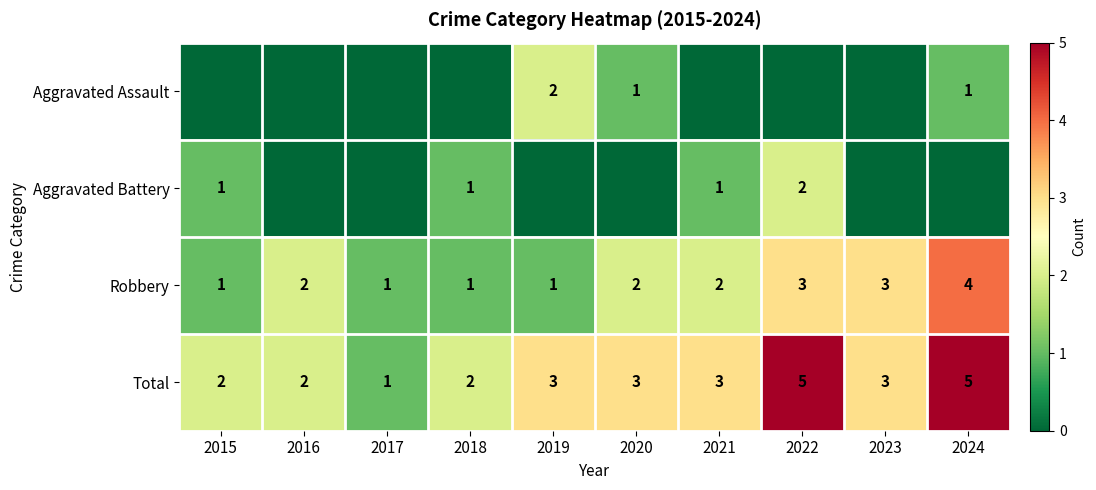

What is the sum of the Robbery values at 2024 and 2023?

7